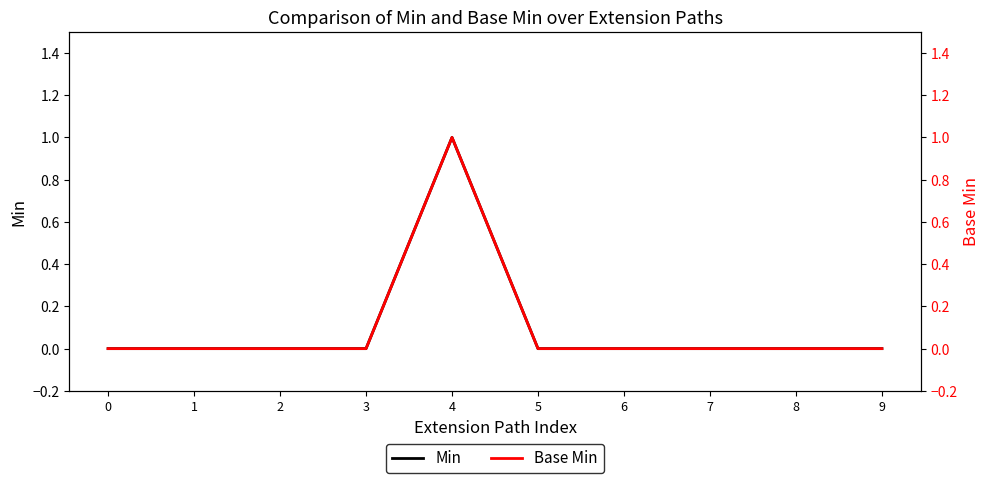

True or false: Min has more than 1 points higher than both neighbors.

False